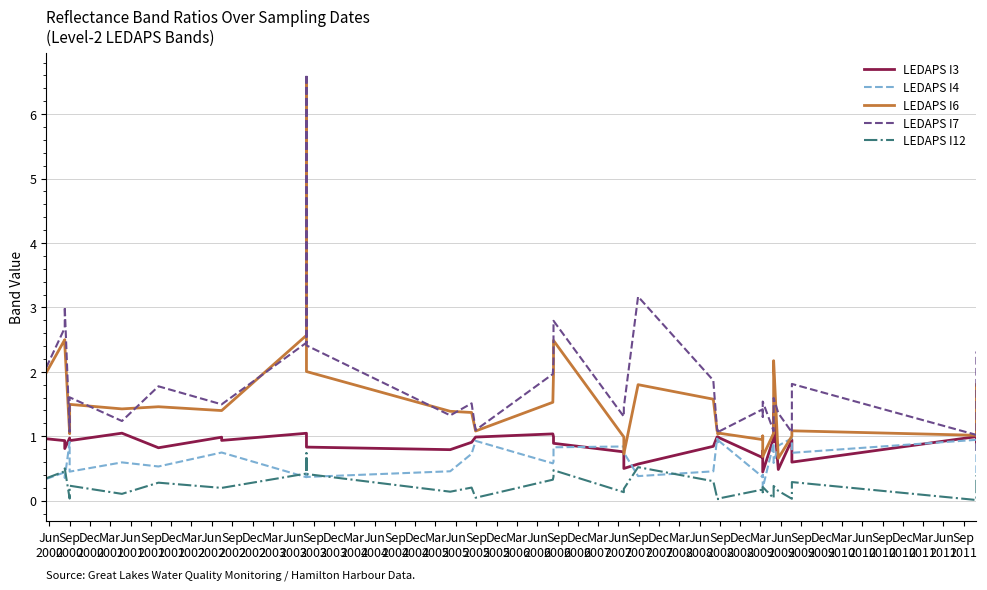

Which series has the widest spread of values?

LEDAPS I6